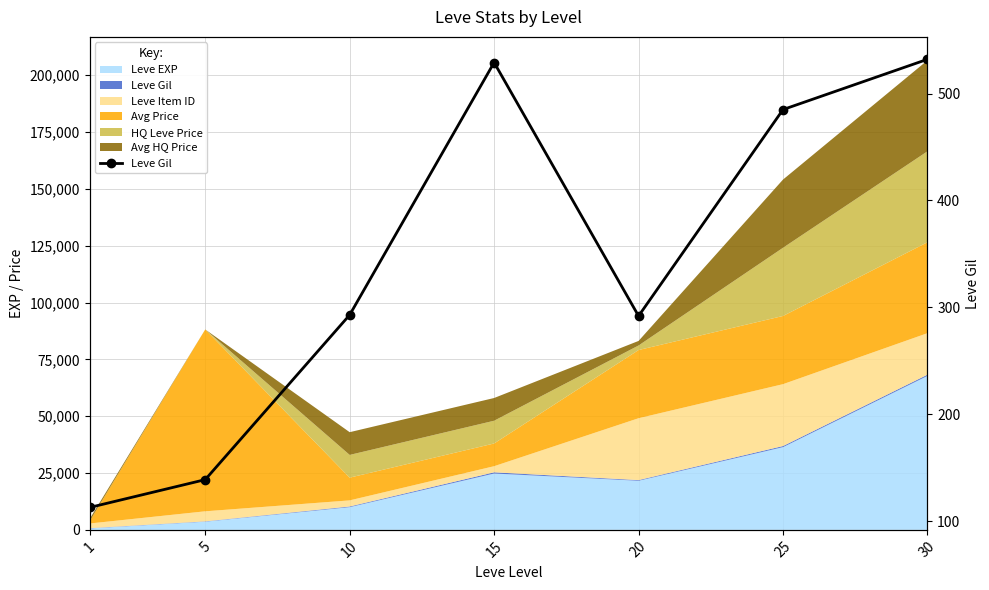

Count the number of values greater than 293.

3